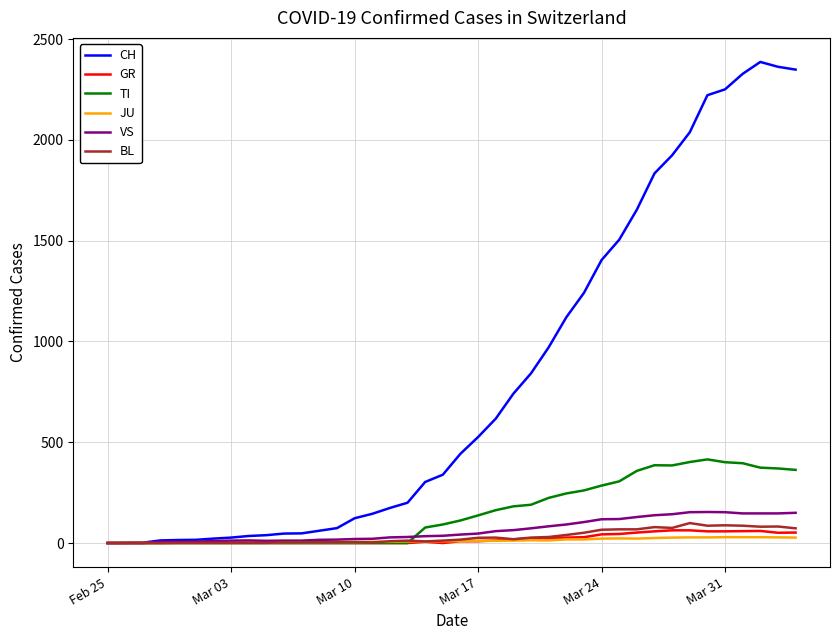

What is the maximum value for VS?

154